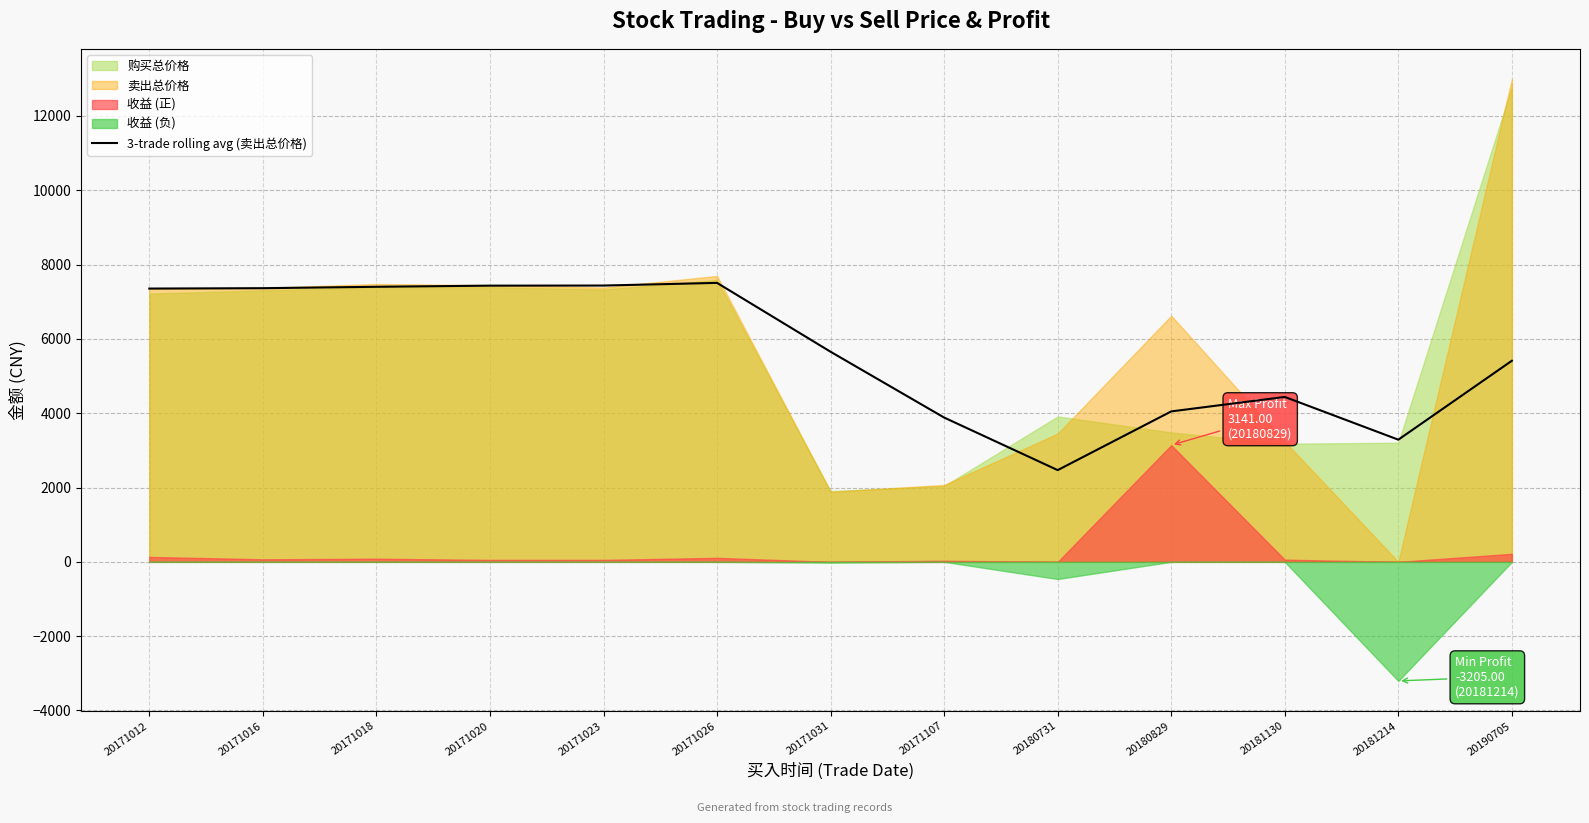

How many data points are above 5653?

7